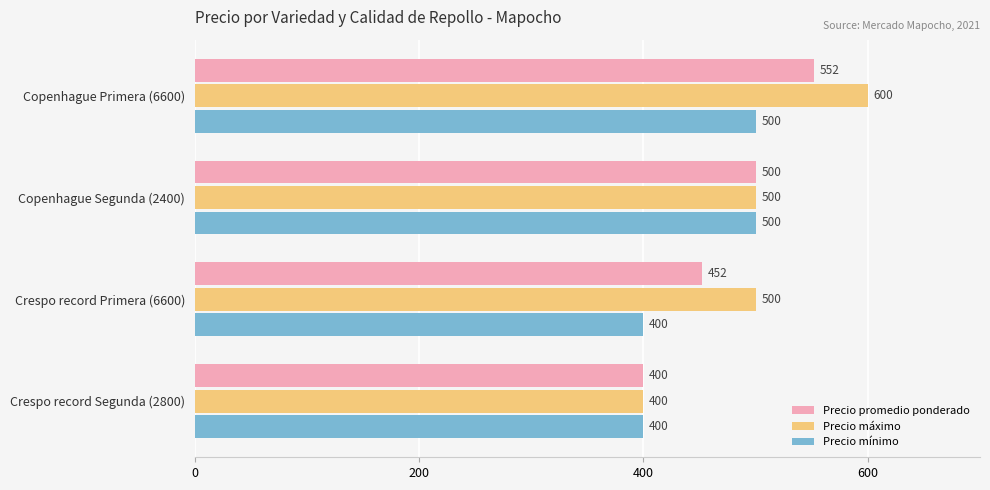

Read the Precio promedio ponderado value at Copenhague Primera (6600), to the nearest 10.

550